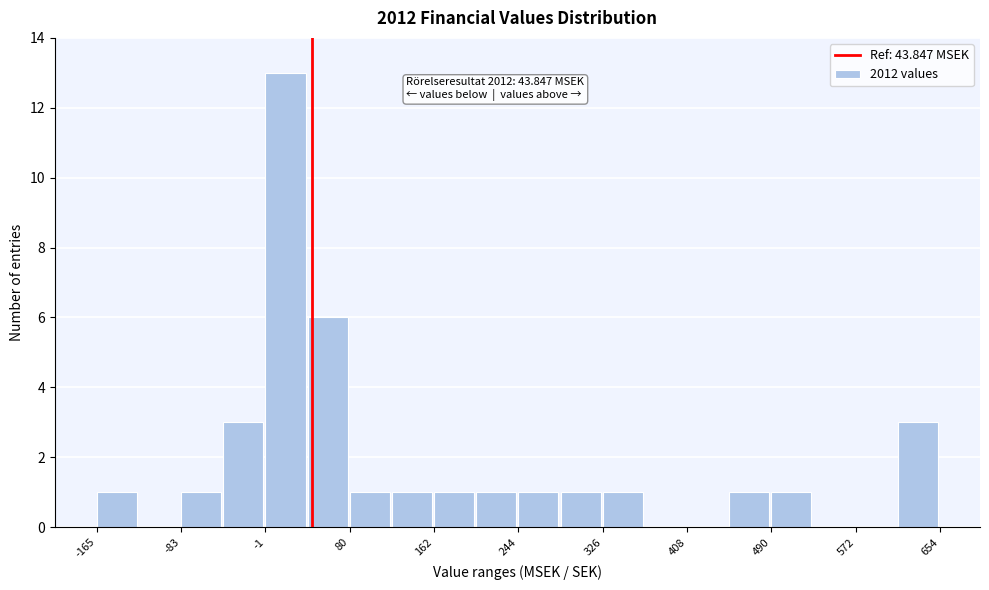

Over which range of the x-axis is the bar tallest?

0 to 40